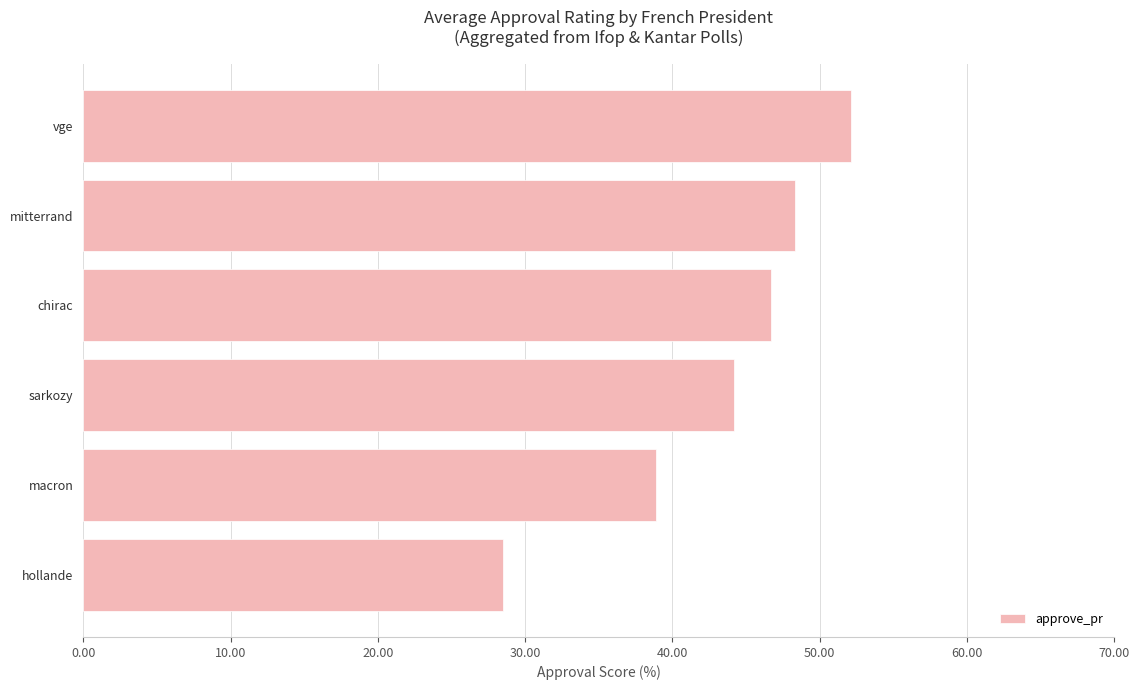

Between hollande and chirac, which is larger?

chirac